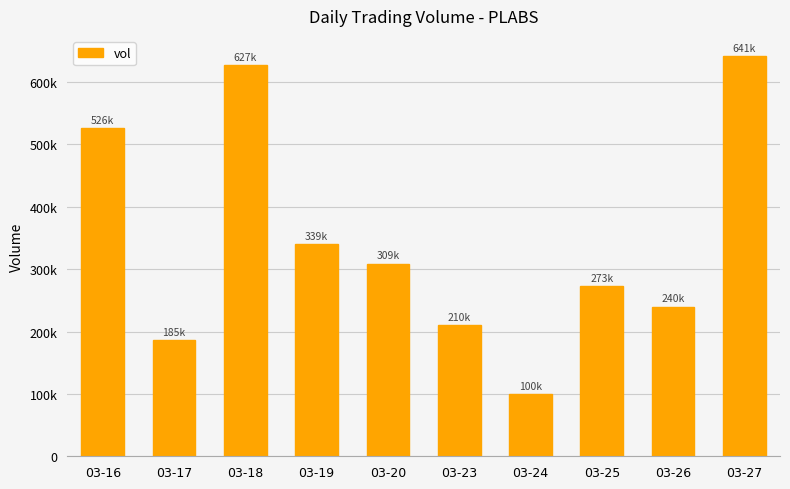

What is the difference between the second highest and second lowest values?

441300